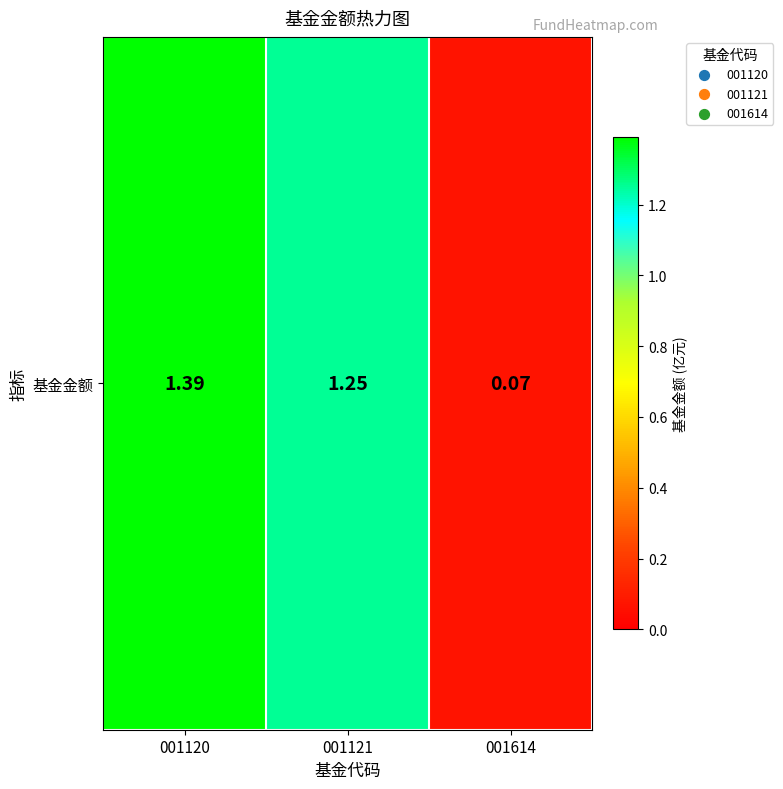

The chart shows a value of 1.2 at 001121. True or false?

True